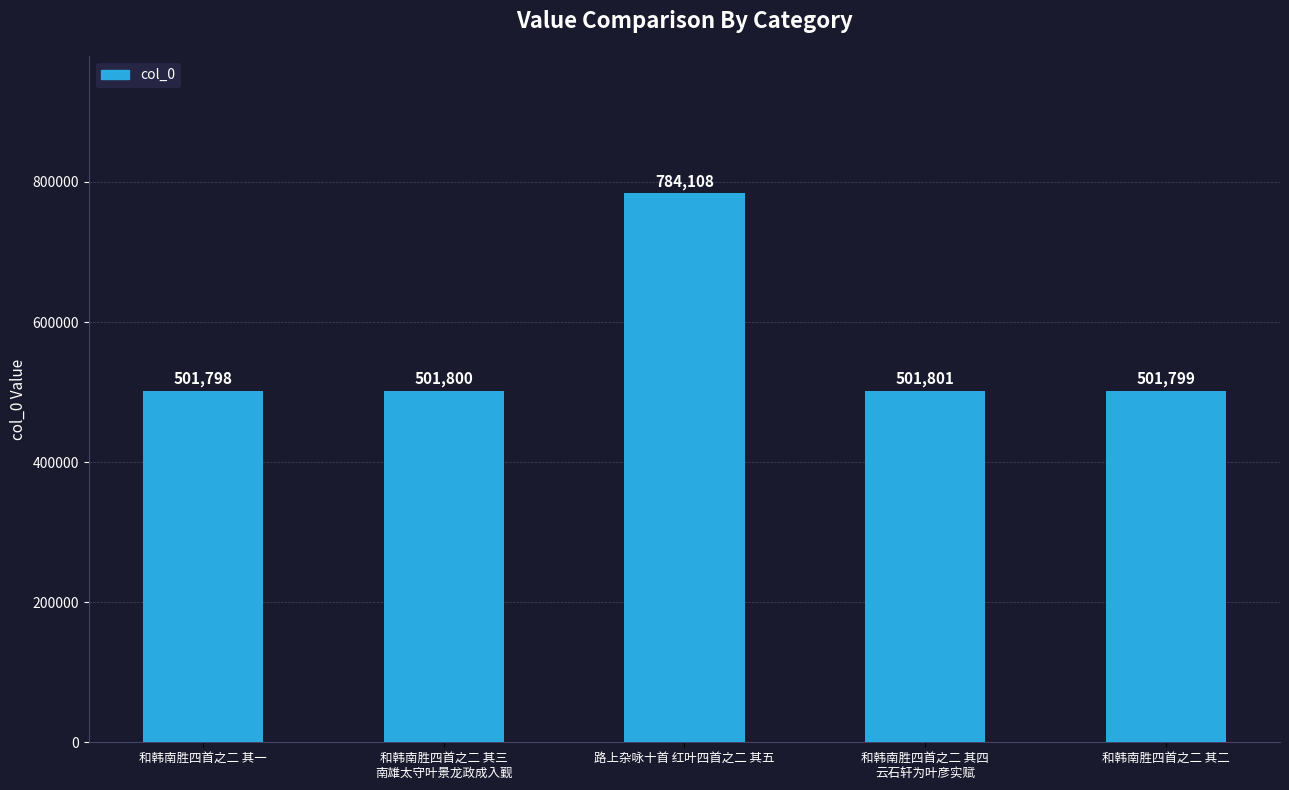

What is the difference between the maximum and second lowest values?

282309